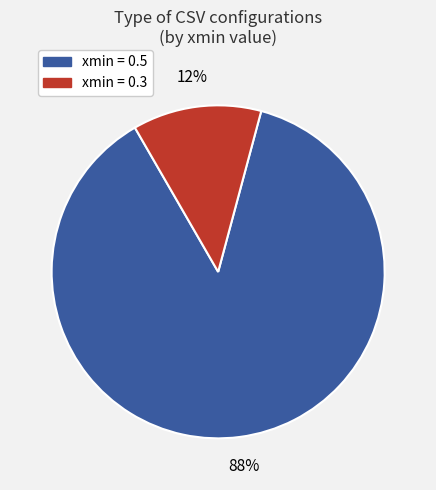

To the nearest percent, what is the average slice percentage?

50%